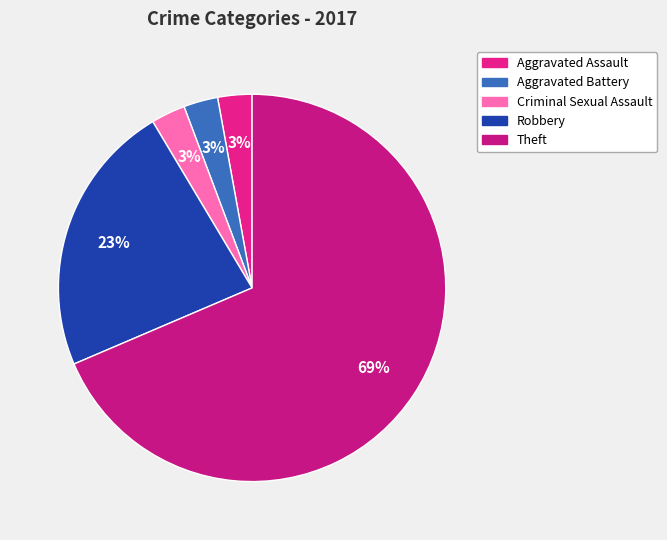

Is it true that Theft is 69% of the pie?

True